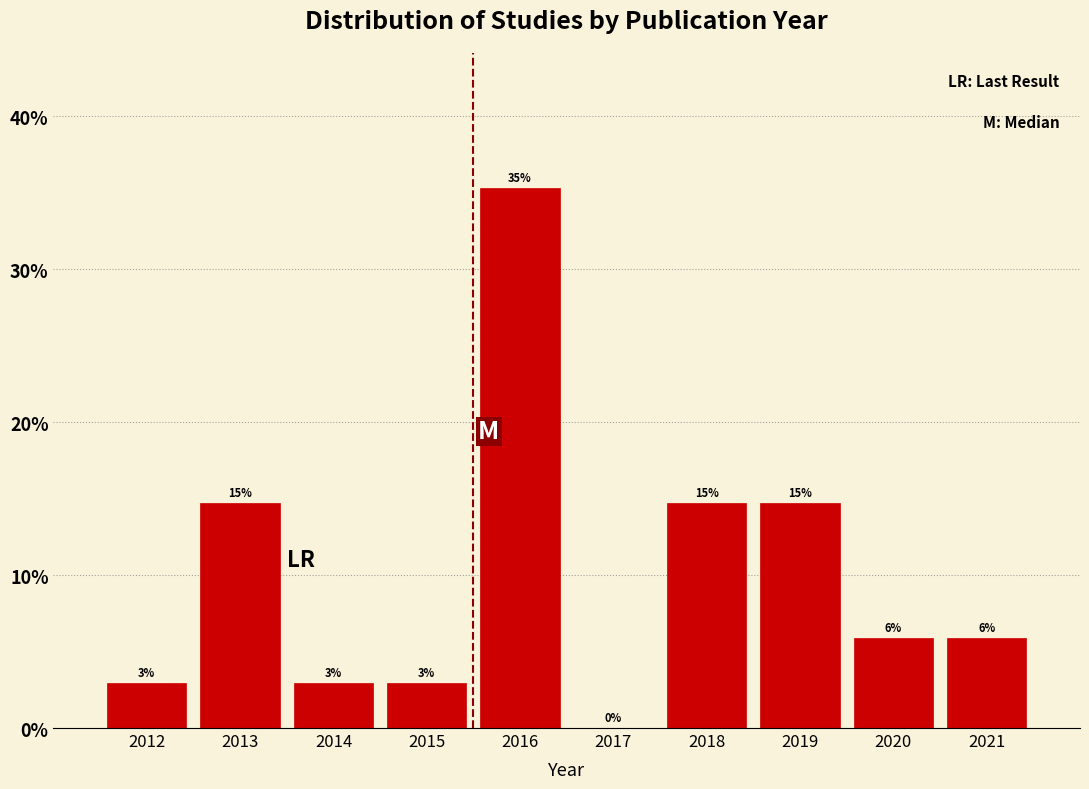

Are the bars horizontal?

No